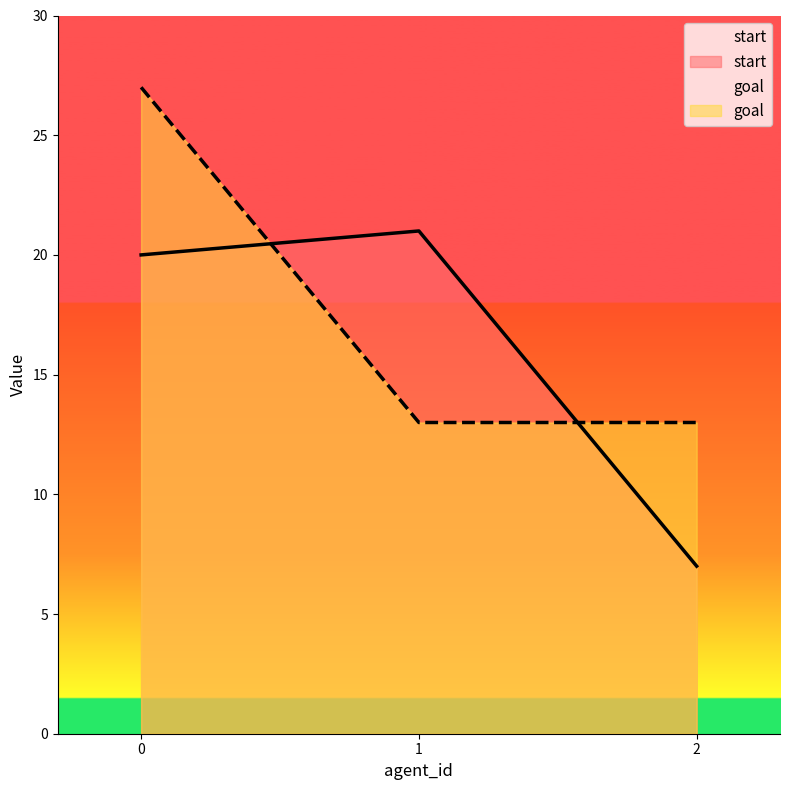

The start series shows 36 at 1. True or false?

False